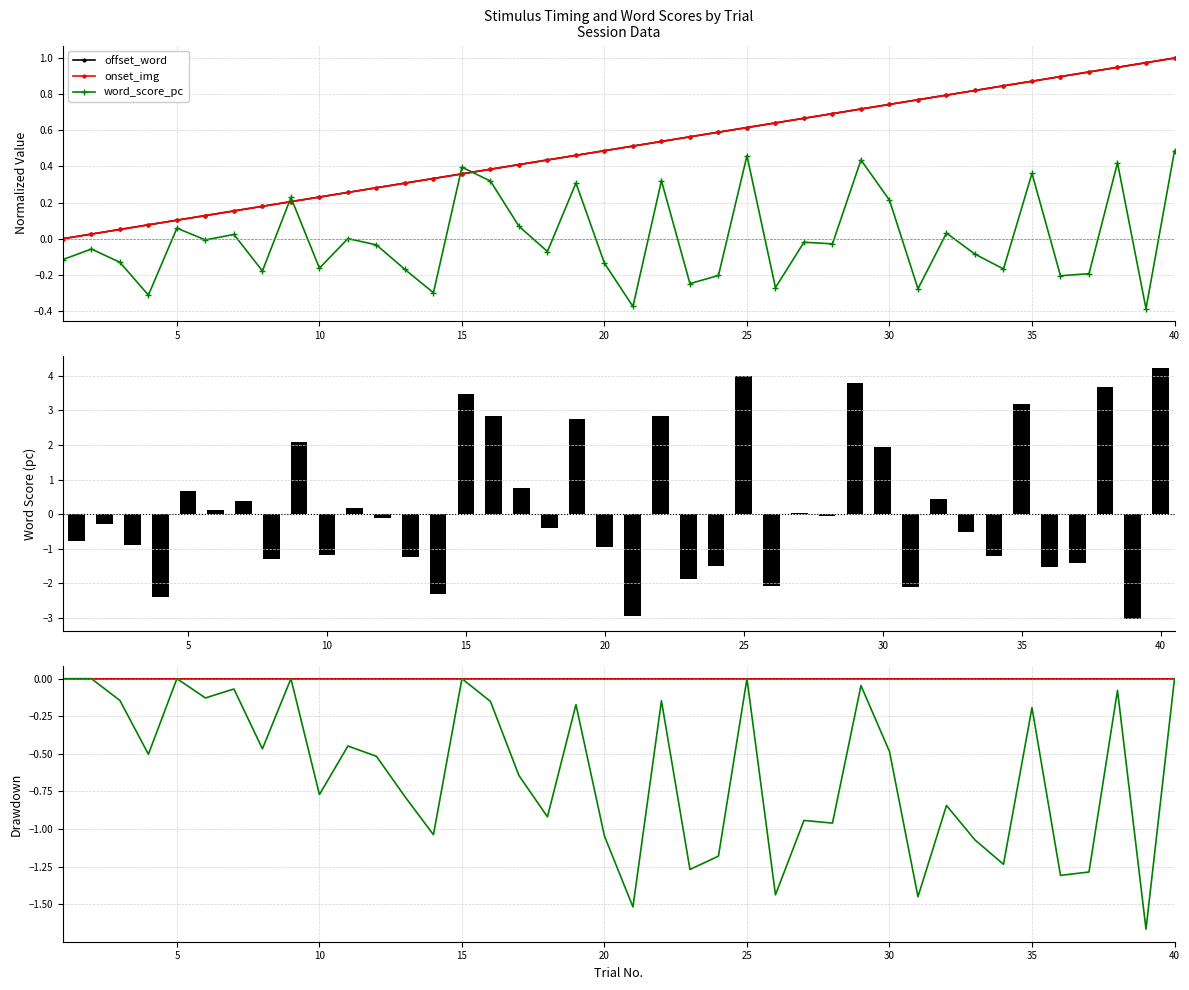

Are the bars grouped side by side (vs. stacked)?

Yes